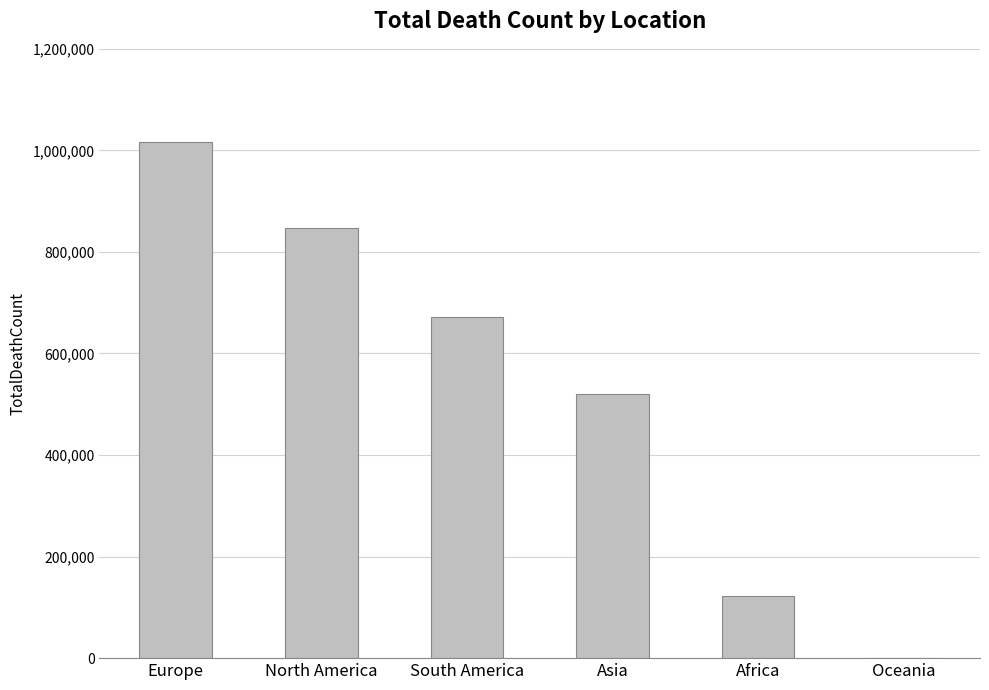

What is the sum of the values at South America and Europe?

1689165